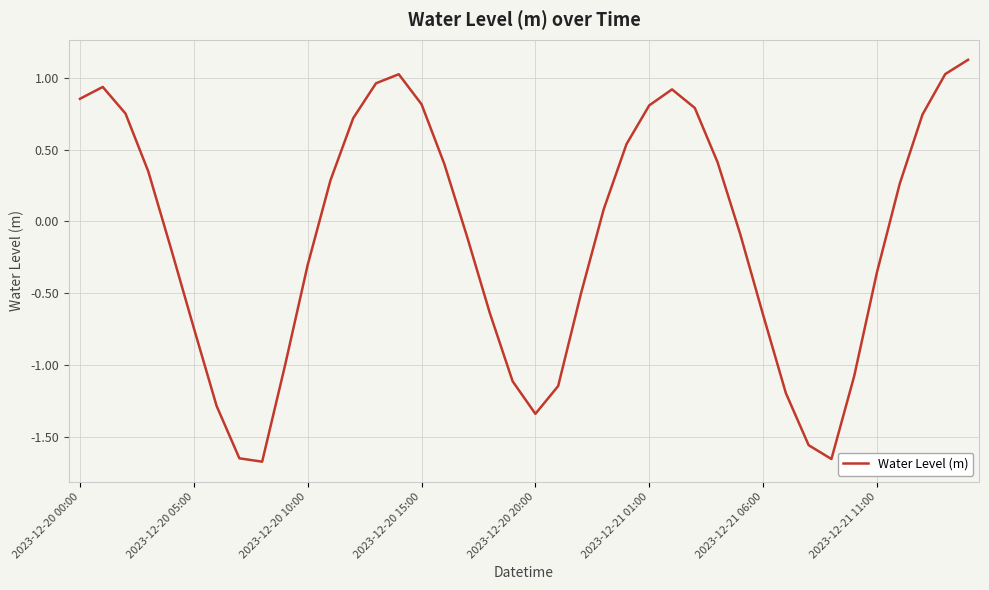

True or false: there are more than 1 points higher than both neighbors.

True